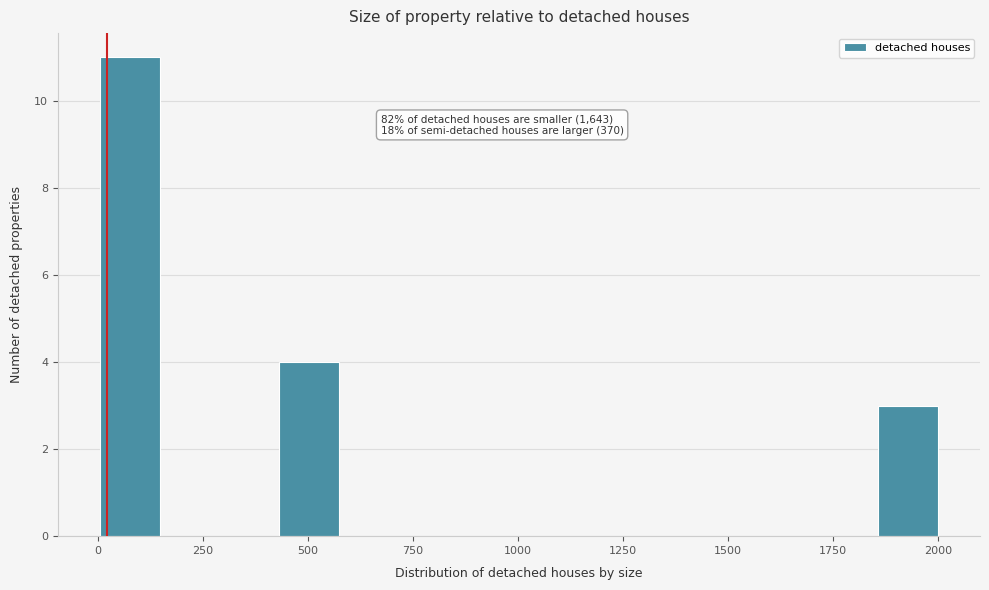

Around what value on the x-axis is the tallest bar? Give the approximate position of its centre, as read against the axis.

100